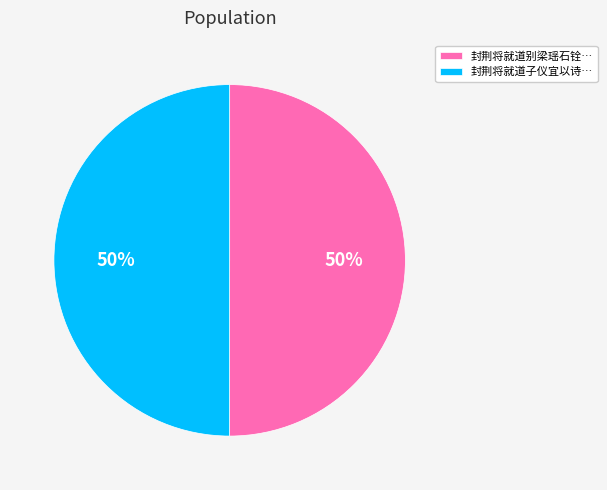

Count the number of slices in the pie.

2